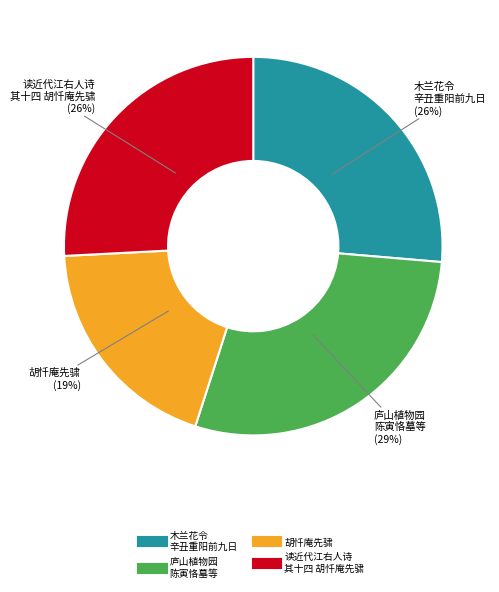

Is there any slice that represents more than half of the pie?

No